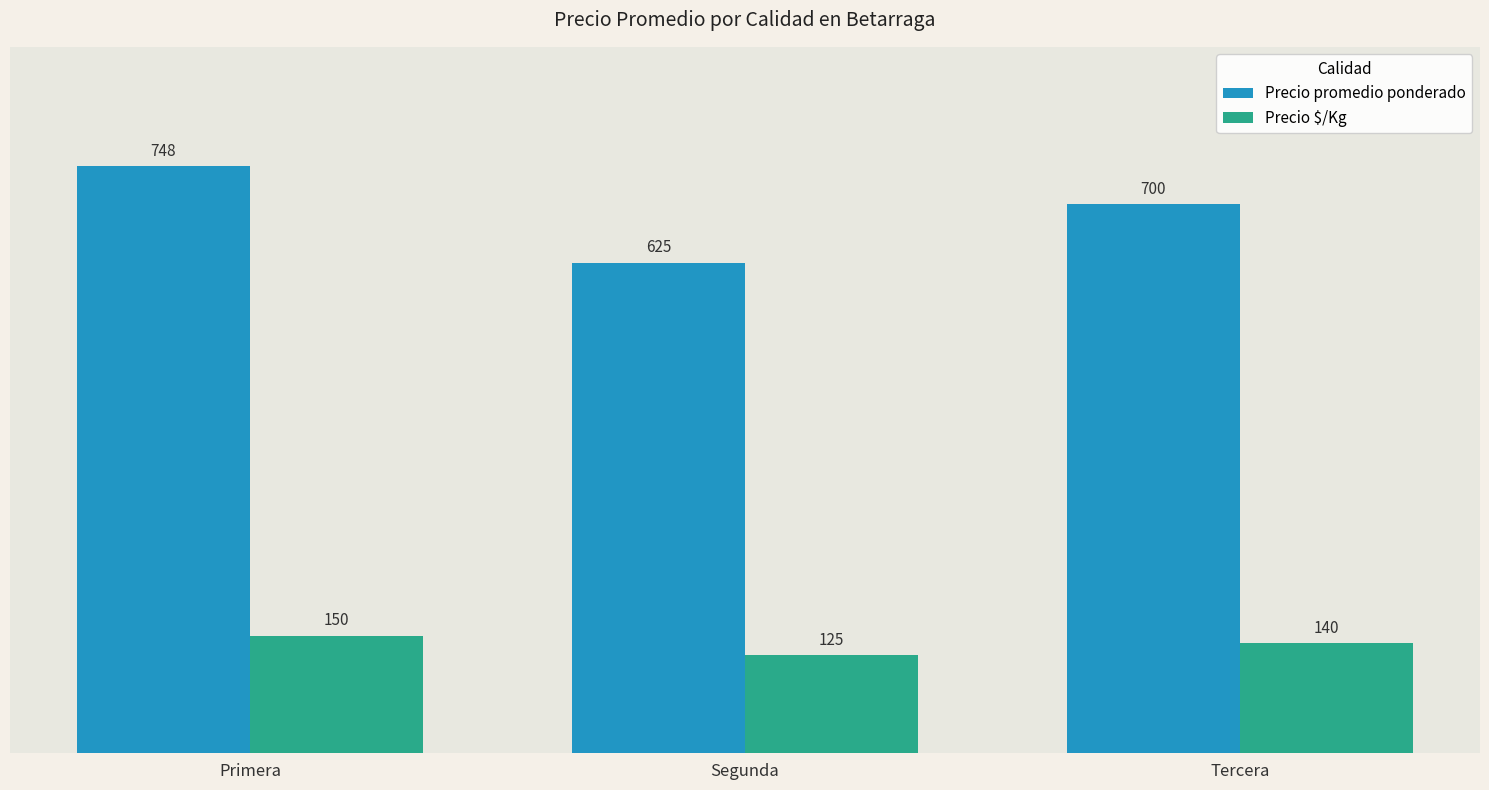

What position from the left is Primera?

1